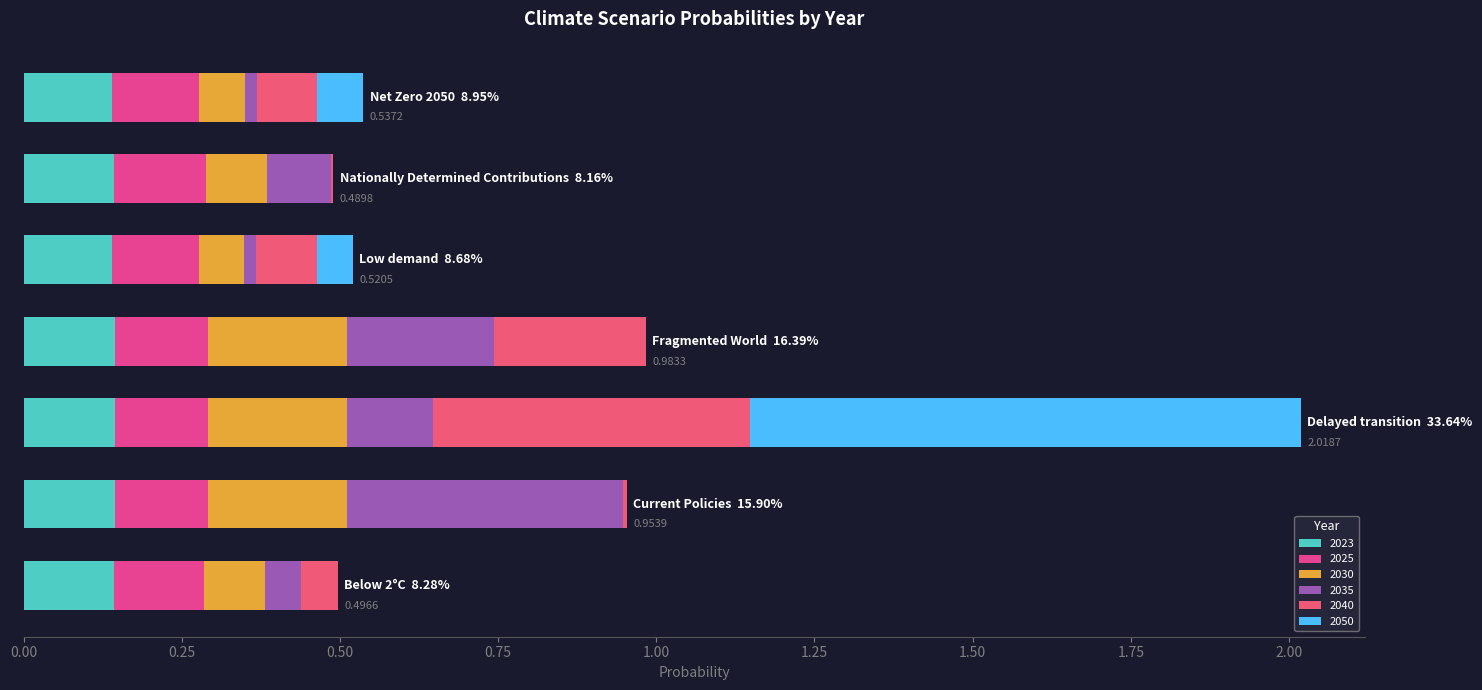

Count the number of categories in the chart.

7